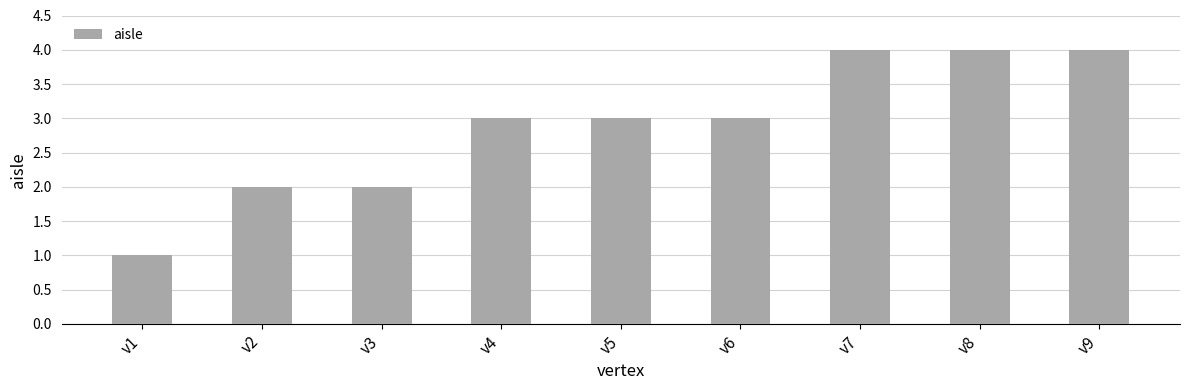

What is the difference between the second highest and minimum values?

3